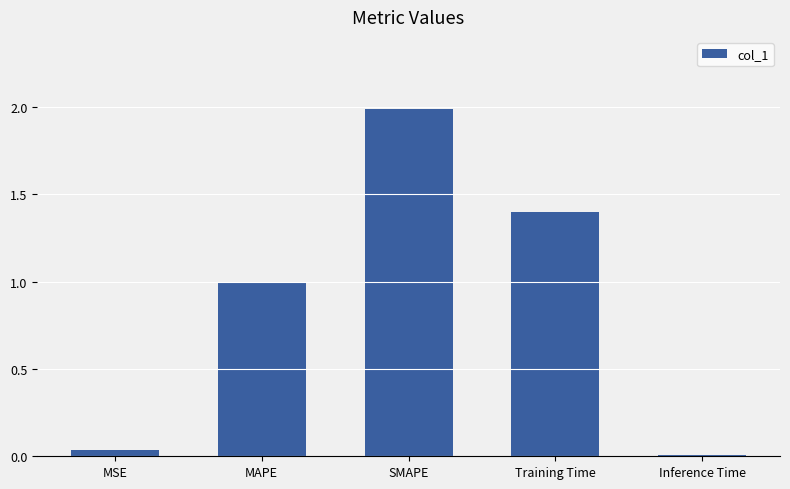

At which category does the chart reach its peak across all series?

SMAPE